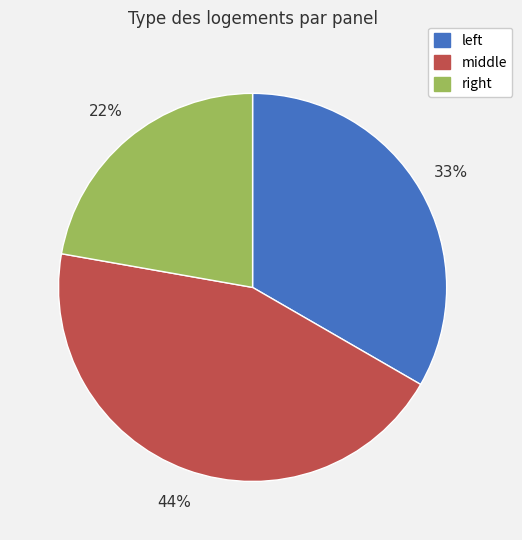

How many slices are in this pie chart?

3